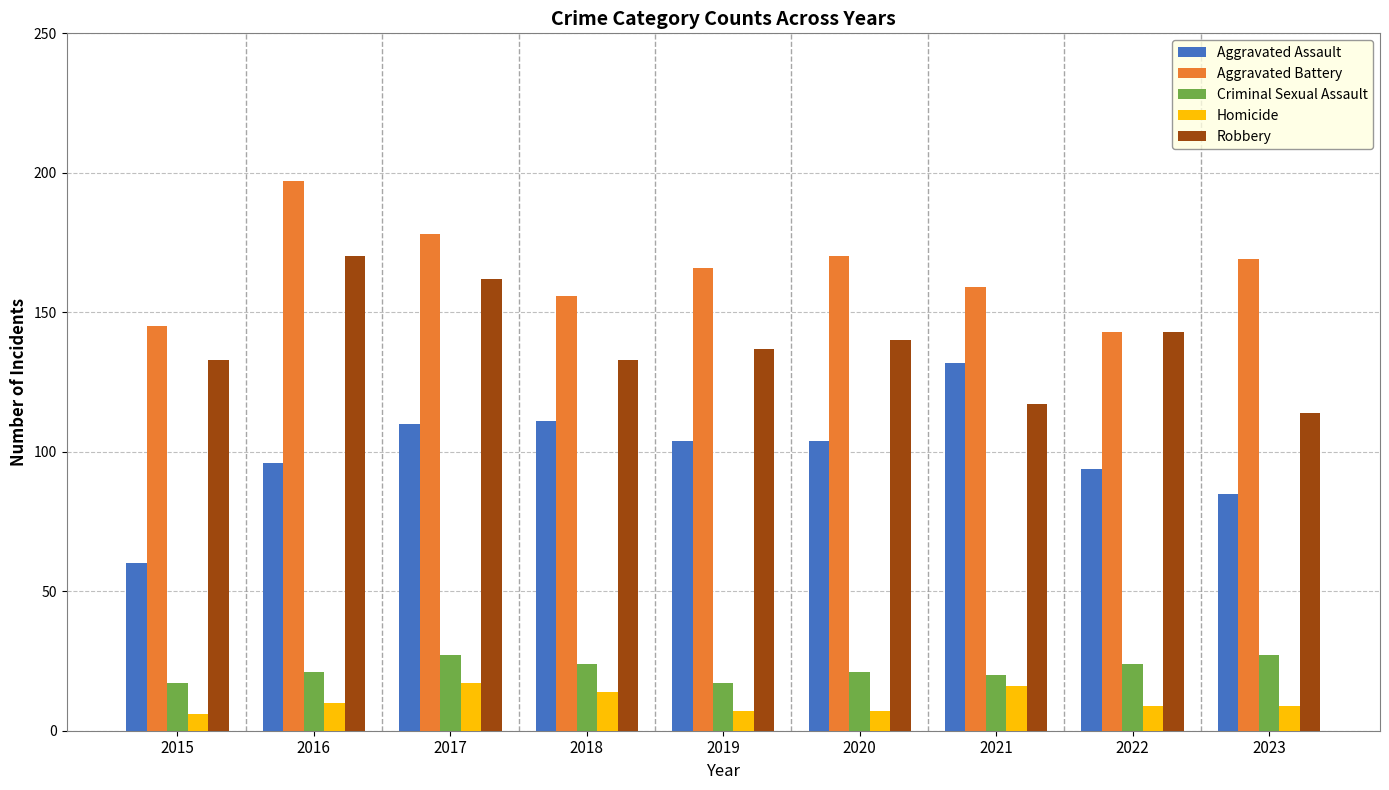

How many bars are there in each group?

5